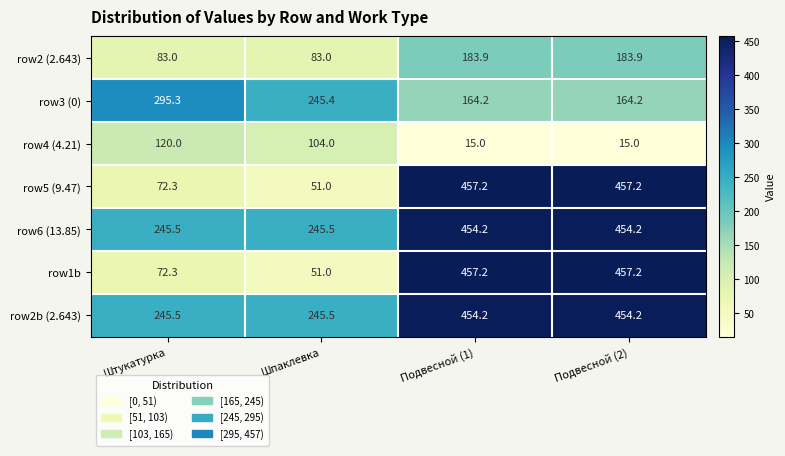

What is the average value of the row1b series?

259.4